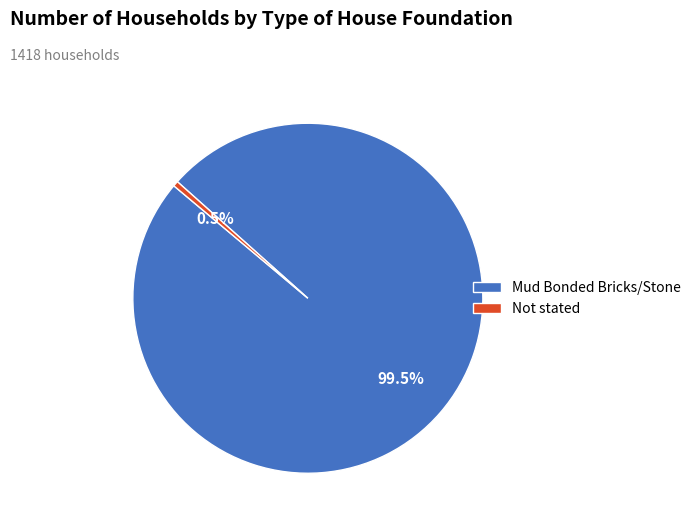

Which slice is the smallest?

Not stated